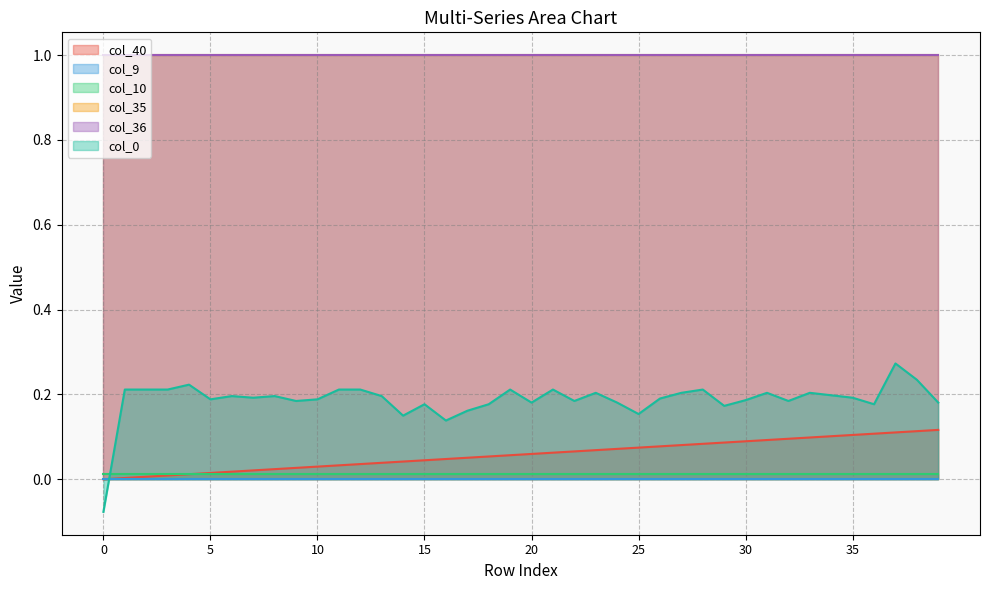

Reading left to right, transcribe all the data shown in this chart.

col_40: 0.0	0.0	0.0	0.0	0.0	0.0	0.0	0.0	0.0	0.0	0.0	0.0	0.0	0.0	0.0	0.0	0.0	0.1	0.1	0.1	0.1	0.1	0.1	0.1	0.1	0.1	0.1	0.1	0.1	0.1	0.1	0.1	0.1	0.1	0.1	0.1	0.1	0.1	0.1	0.1
col_9: 0.0	0.0	0.0	0.0	0.0	0.0	0.0	0.0	0.0	0.0	0.0	0.0	0.0	0.0	0.0	0.0	0.0	0.0	0.0	0.0	0.0	0.0	0.0	0.0	0.0	0.0	0.0	0.0	0.0	0.0	0.0	0.0	0.0	0.0	0.0	0.0	0.0	0.0	0.0	0.0
col_10: 0.0	0.0	0.0	0.0	0.0	0.0	0.0	0.0	0.0	0.0	0.0	0.0	0.0	0.0	0.0	0.0	0.0	0.0	0.0	0.0	0.0	0.0	0.0	0.0	0.0	0.0	0.0	0.0	0.0	0.0	0.0	0.0	0.0	0.0	0.0	0.0	0.0	0.0	0.0	0.0
col_35: 1.0	1.0	1.0	1.0	1.0	1.0	1.0	1.0	1.0	1.0	1.0	1.0	1.0	1.0	1.0	1.0	1.0	1.0	1.0	1.0	1.0	1.0	1.0	1.0	1.0	1.0	1.0	1.0	1.0	1.0	1.0	1.0	1.0	1.0	1.0	1.0	1.0	1.0	1.0	1.0
col_36: 1.0	1.0	1.0	1.0	1.0	1.0	1.0	1.0	1.0	1.0	1.0	1.0	1.0	1.0	1.0	1.0	1.0	1.0	1.0	1.0	1.0	1.0	1.0	1.0	1.0	1.0	1.0	1.0	1.0	1.0	1.0	1.0	1.0	1.0	1.0	1.0	1.0	1.0	1.0	1.0
col_0: -0.1	0.2	0.2	0.2	0.2	0.2	0.2	0.2	0.2	0.2	0.2	0.2	0.2	0.2	0.2	0.2	0.1	0.2	0.2	0.2	0.2	0.2	0.2	0.2	0.2	0.2	0.2	0.2	0.2	0.2	0.2	0.2	0.2	0.2	0.2	0.2	0.2	0.3	0.2	0.2